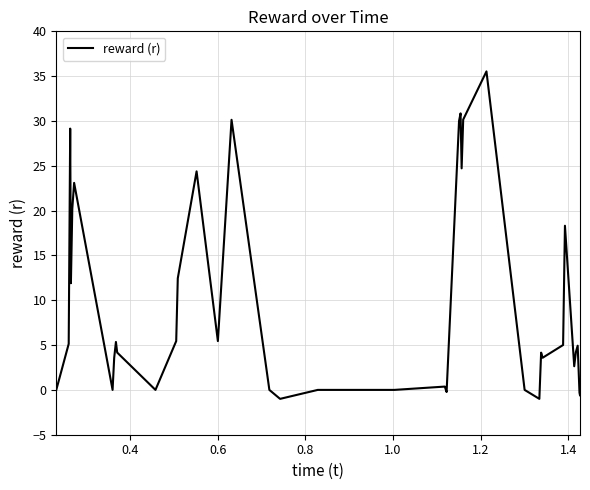

What is the difference between the maximum and minimum values?

36.5